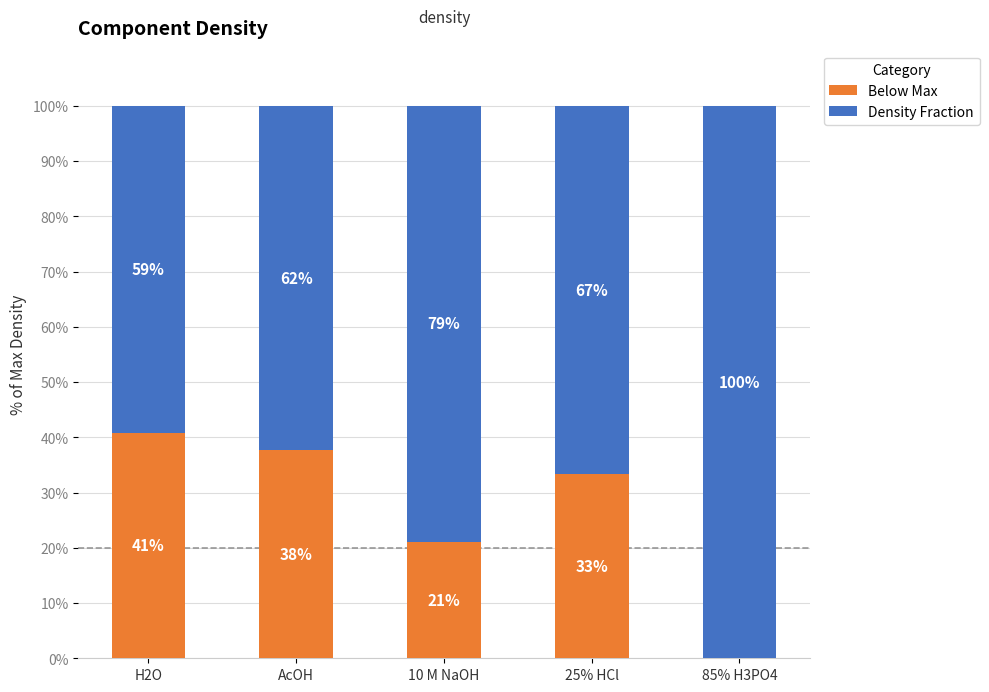

What are all the series names shown in the legend?

Below Max, Density Fraction